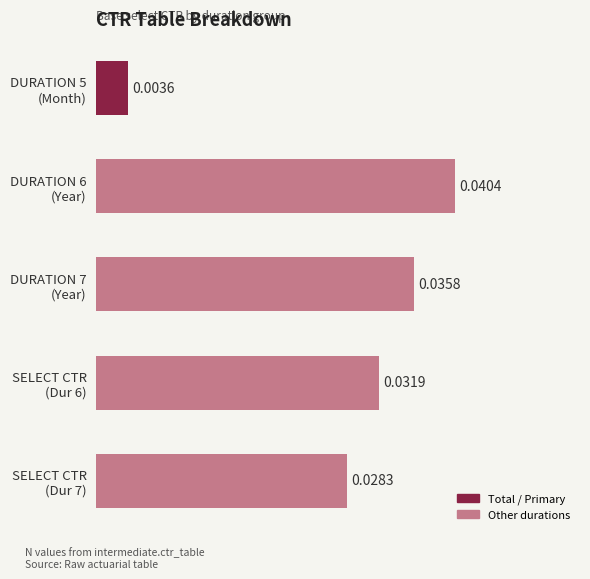

List the labels in order of value, smallest first.

DURATION 5
(Month), SELECT CTR
(Dur 7), SELECT CTR
(Dur 6), DURATION 7
(Year), DURATION 6
(Year)